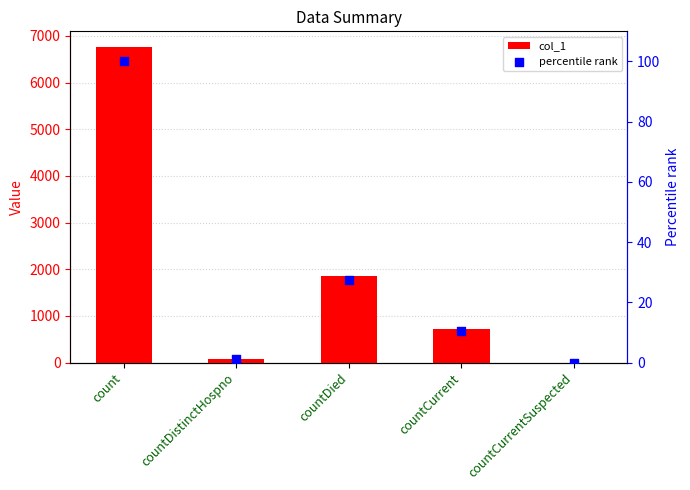

Which series has the largest total across all categories?

col_1